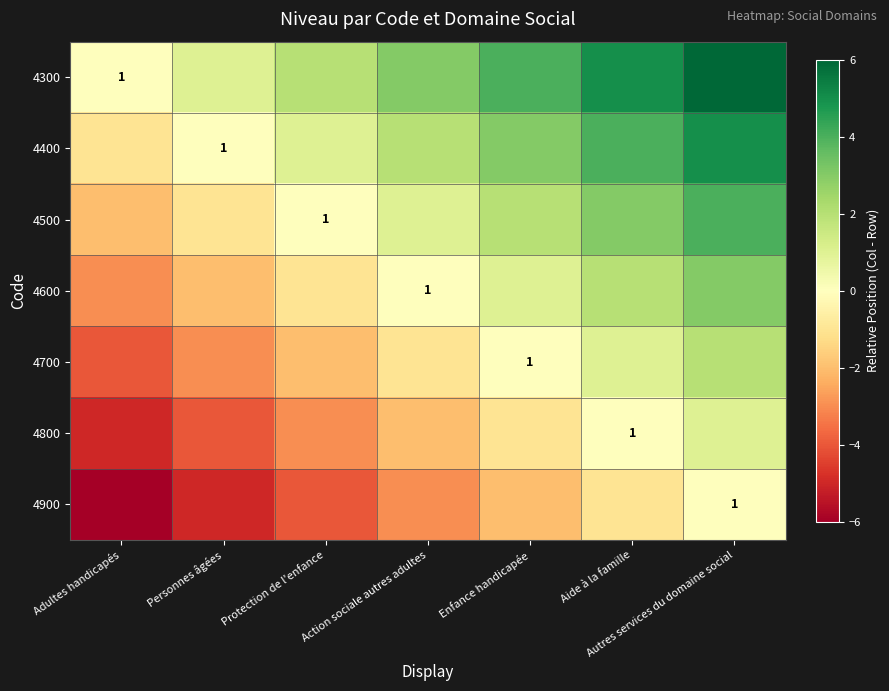

The value of 4800 at Aide à la famille is 1. True or false?

True